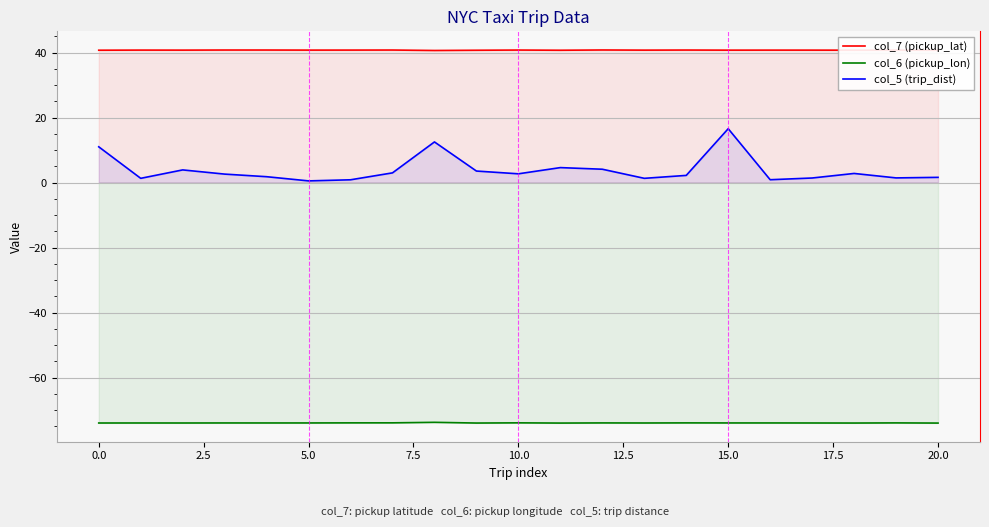

Rank the series by their average value, from highest to lowest.

col_7 (pickup_lat), col_5 (trip_dist), col_6 (pickup_lon)